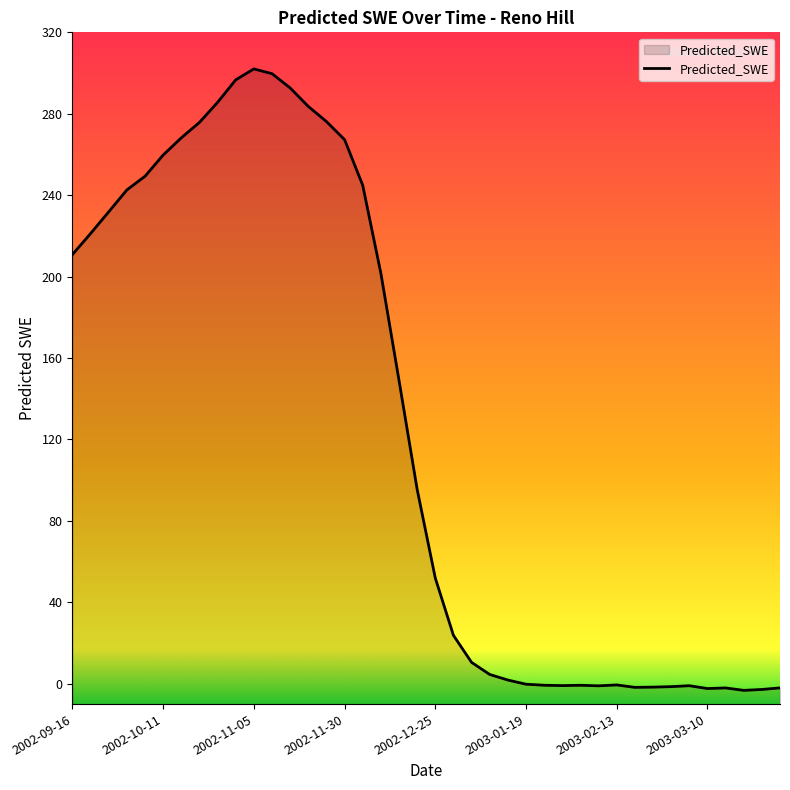

Rank the categories by value from highest to lowest.

2002-11-05, 2002-11-10, 2002-10-31, 2002-11-15, 2002-10-26, 2002-11-20, 2002-11-25, 2002-10-21, 2002-10-16, 2002-11-30, 2002-10-11, 2002-10-06, 2002-12-05, 2002-10-01, 2002-09-26, 2002-09-21, 2002-09-16, 2002-12-10, 2002-12-15, 2002-12-20, 2002-12-25, 2002-12-30, 2003-01-04, 2003-01-09, 2003-01-14, 2003-01-19, 2003-02-13, 2003-01-24, 2003-02-03, 2003-01-29, 2003-03-05, 2003-02-08, 2003-02-28, 2003-02-23, 2003-02-18, 2003-03-30, 2003-03-15, 2003-03-10, 2003-03-25, 2003-03-20